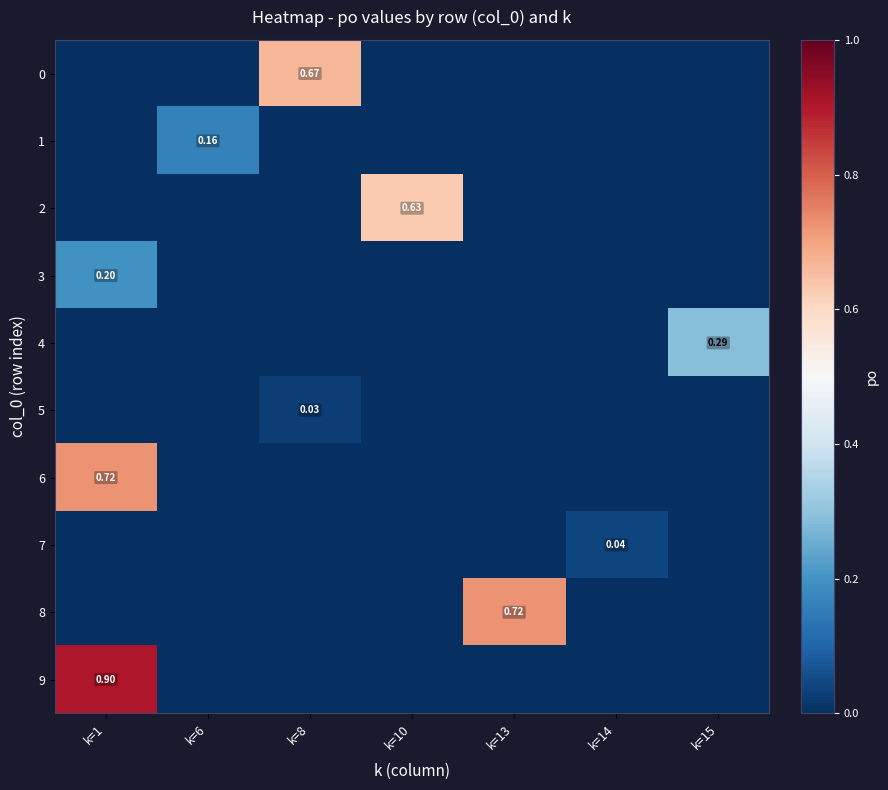

Is it true that 8 equals 0.0 at k=8?

True